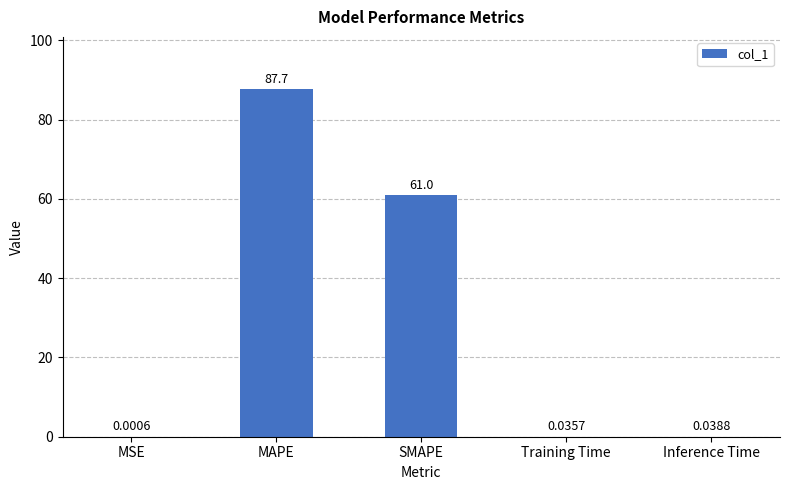

What is the sum of all values?

148.8